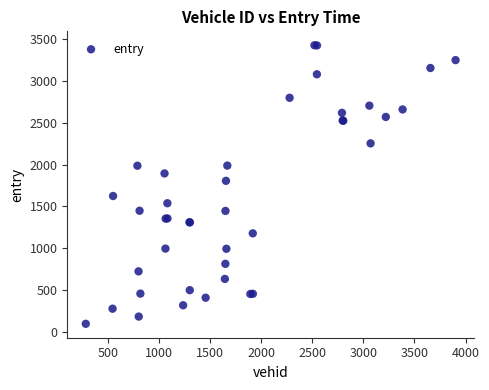

What Y value in the scatter plot is closest to 1761?

1805.7